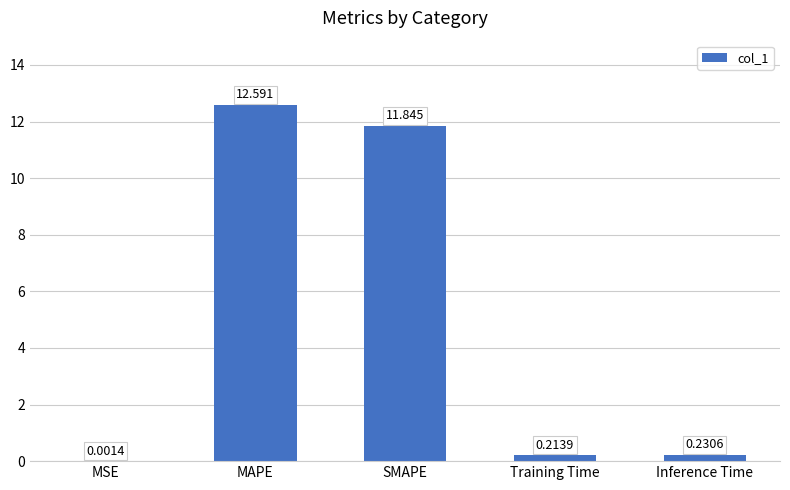

True or false: the data shows 8.1 at MAPE.

False